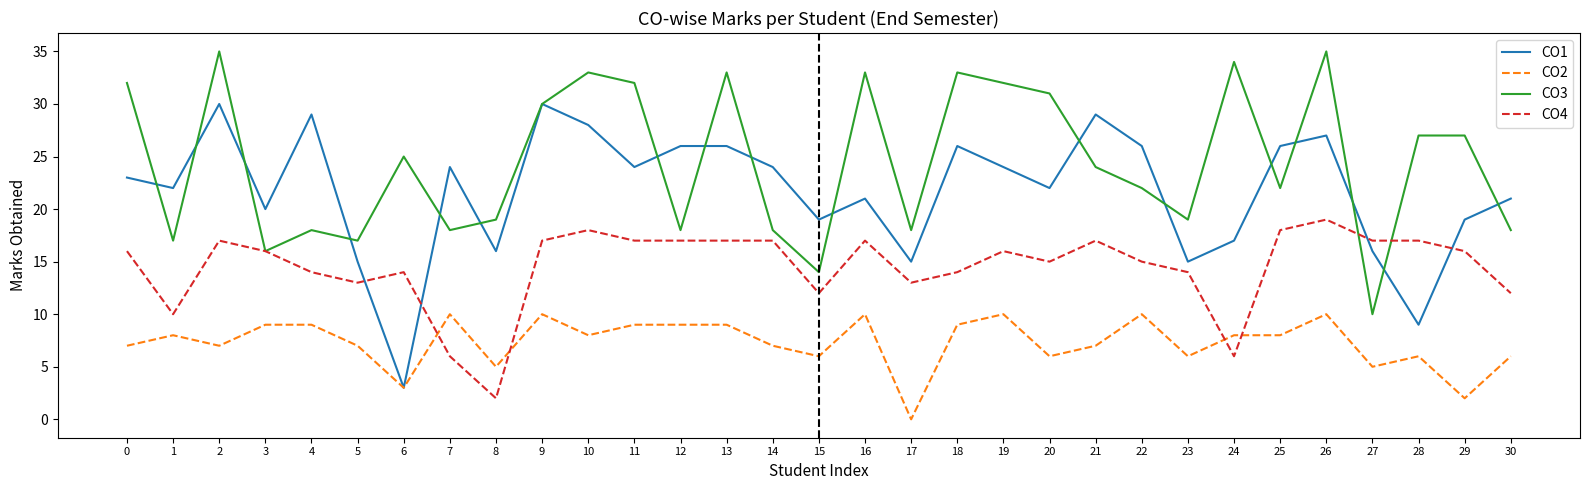

Which series has the largest range (max minus min)?

CO1